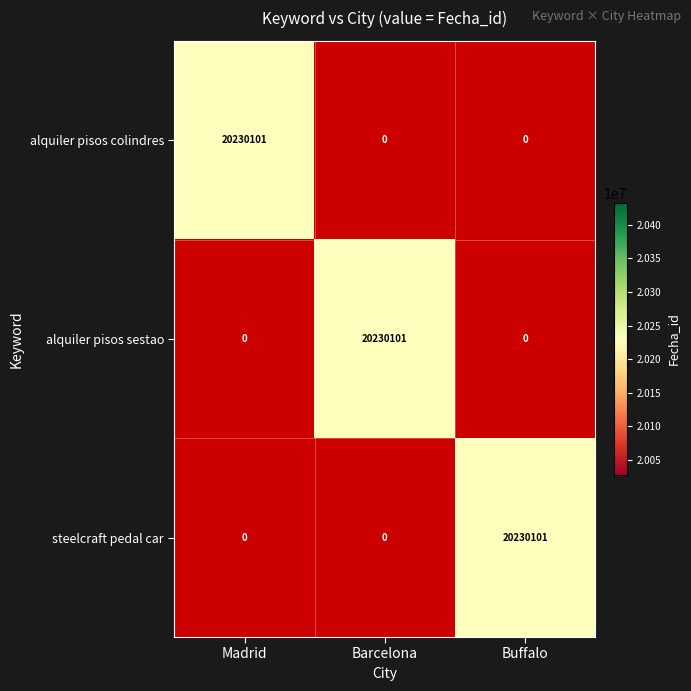

How many categories are shown in the chart?

3